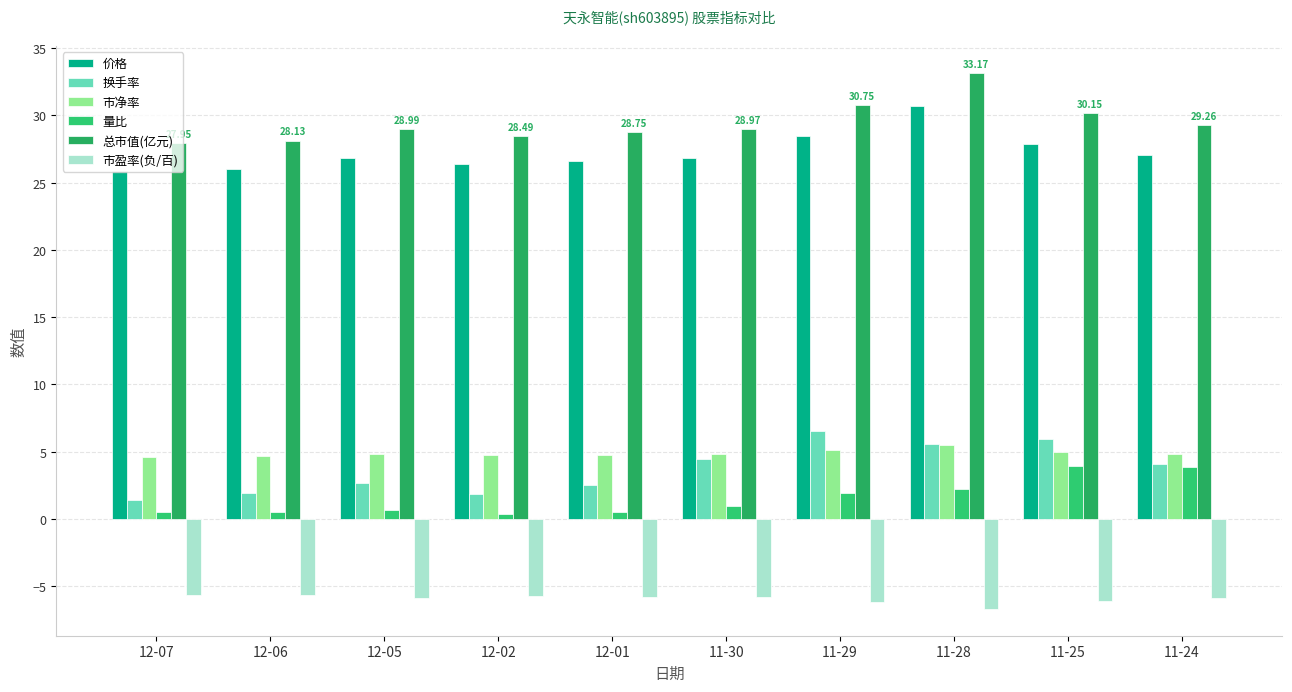

Which series has the widest spread of values?

总市值(亿元)